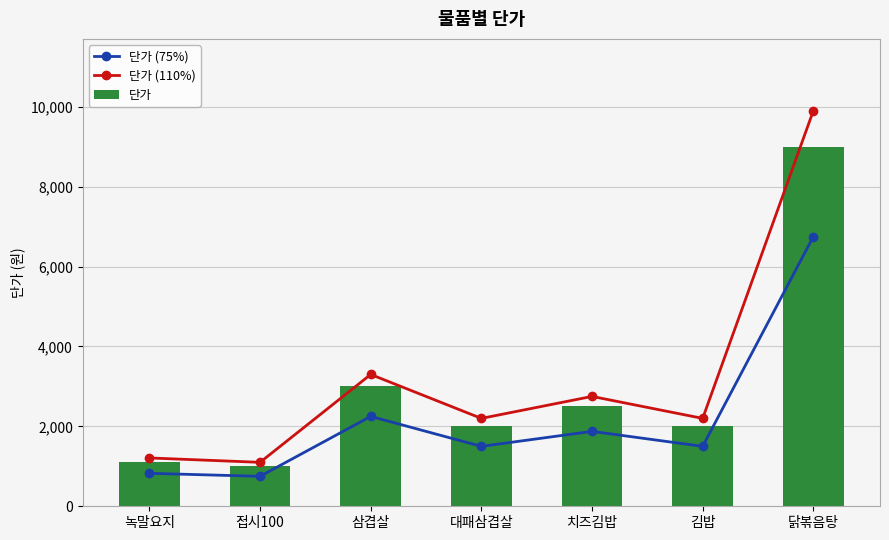

At which label is 단가 closest to 5000?

삼겹살